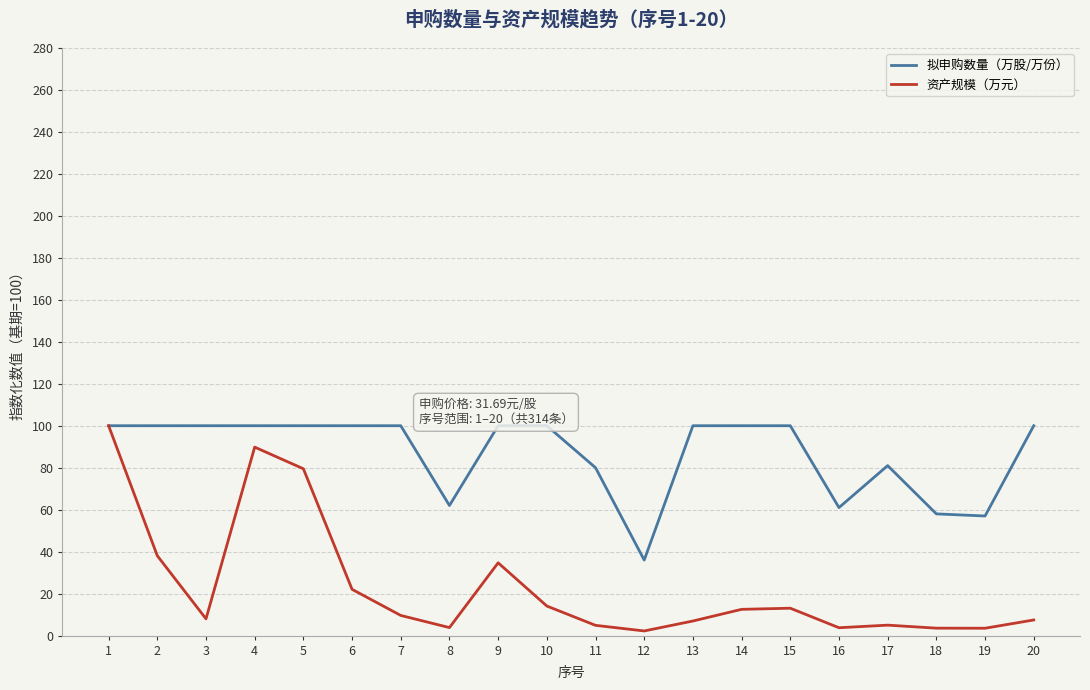

What is the difference between the highest and lowest values at 12?

33.8